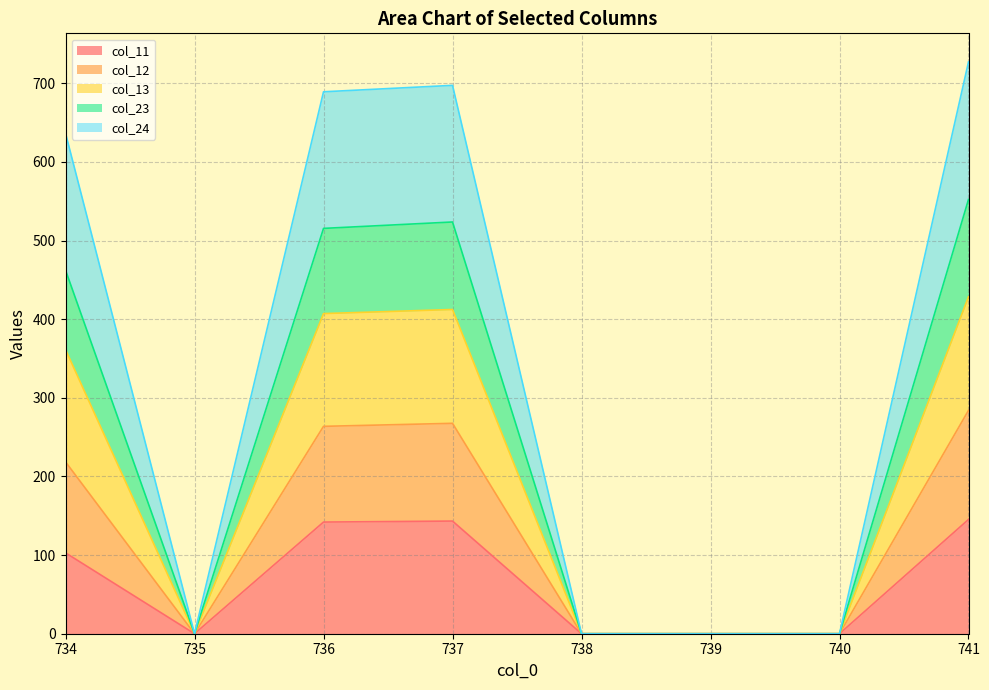

At which label does col_24 reach its peak?

741